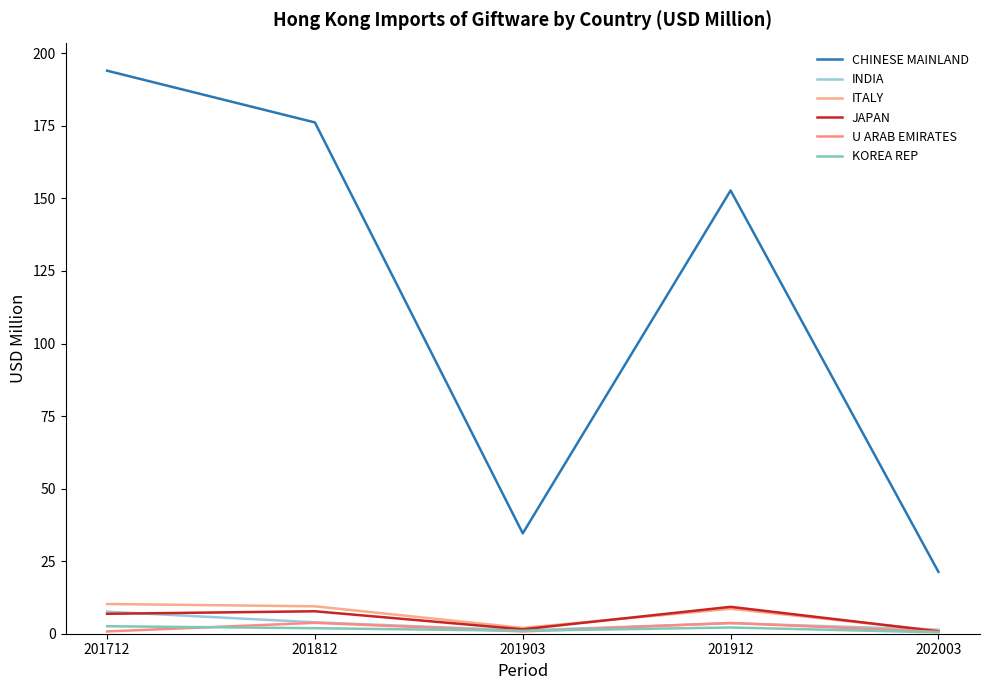

At which category is the sum across all series the highest?

201712